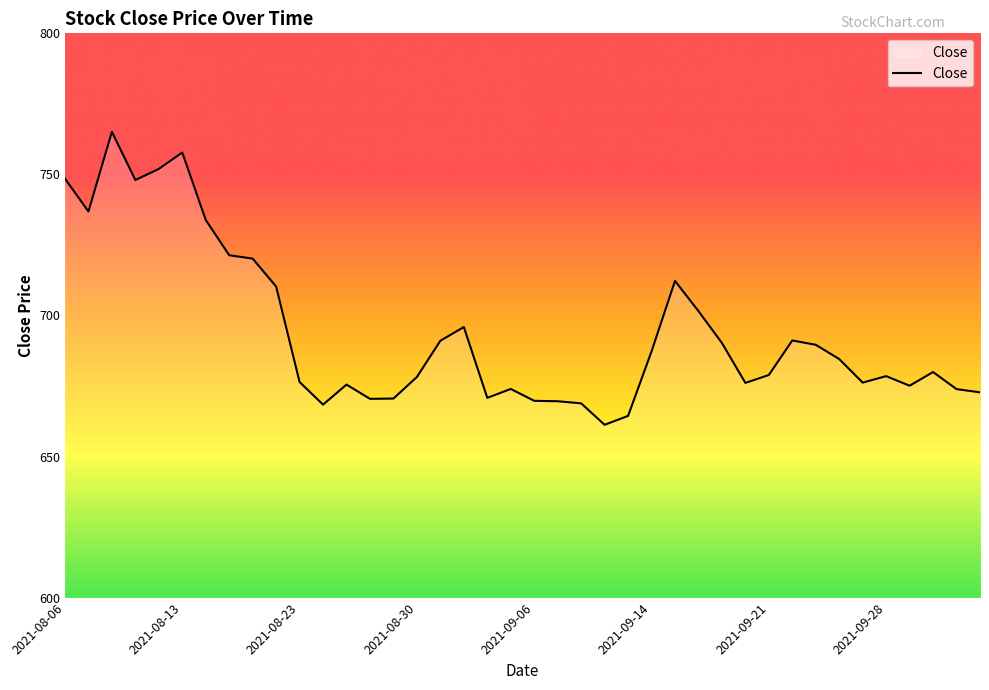

What is the maximum value shown in the chart?

765.1